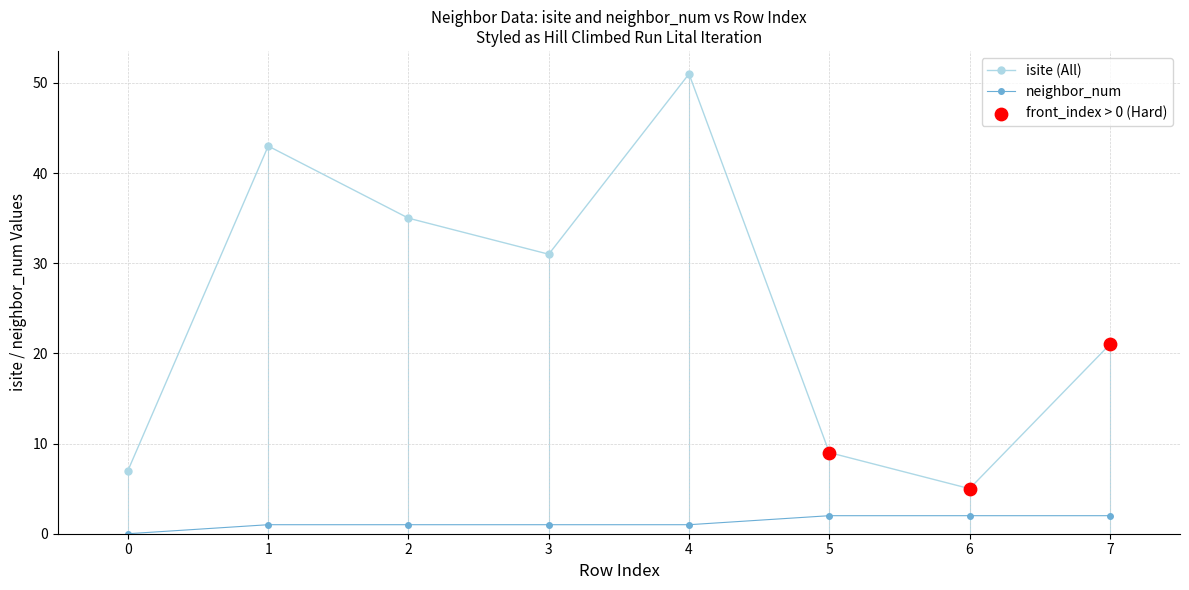

Which series has the largest total across all categories?

isite (All)